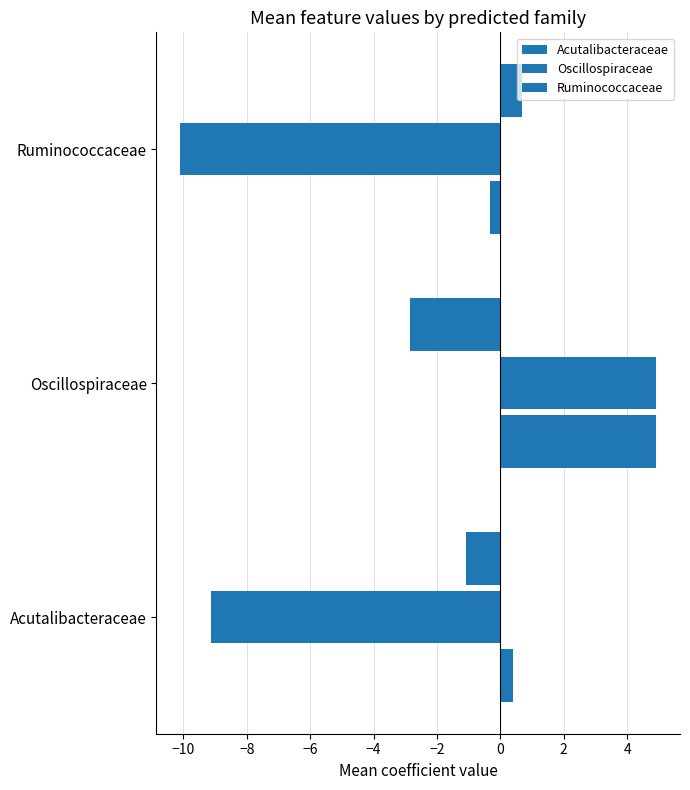

Count the number of data series in this chart.

3